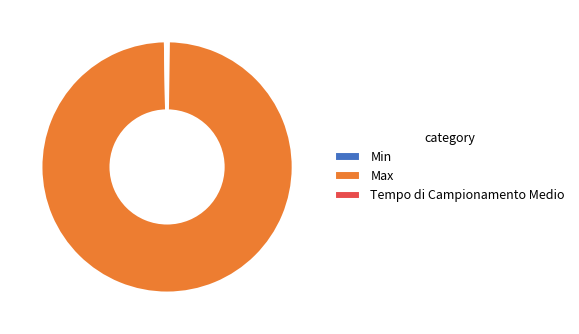

The Max slice represents 89% of the pie. True or false?

False